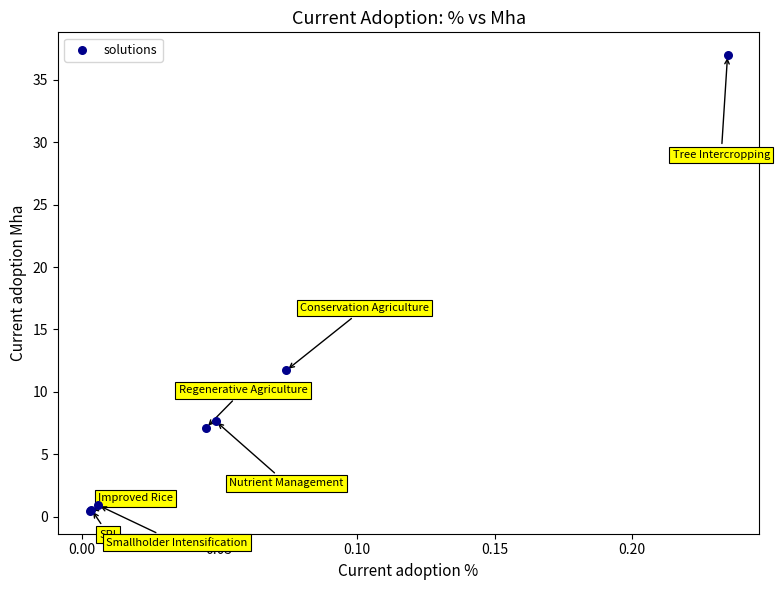

What Y value in the scatter plot is closest to 18?

11.7